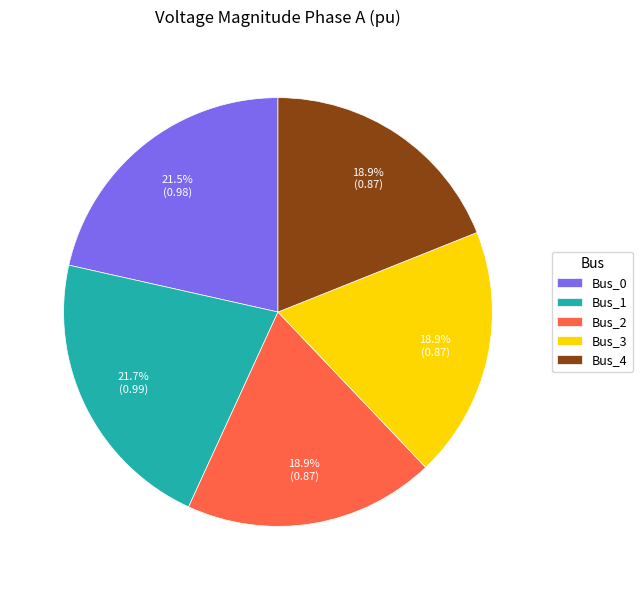

To the nearest percent, what is the combined percentage of Bus_4 and Bus_0?

40%